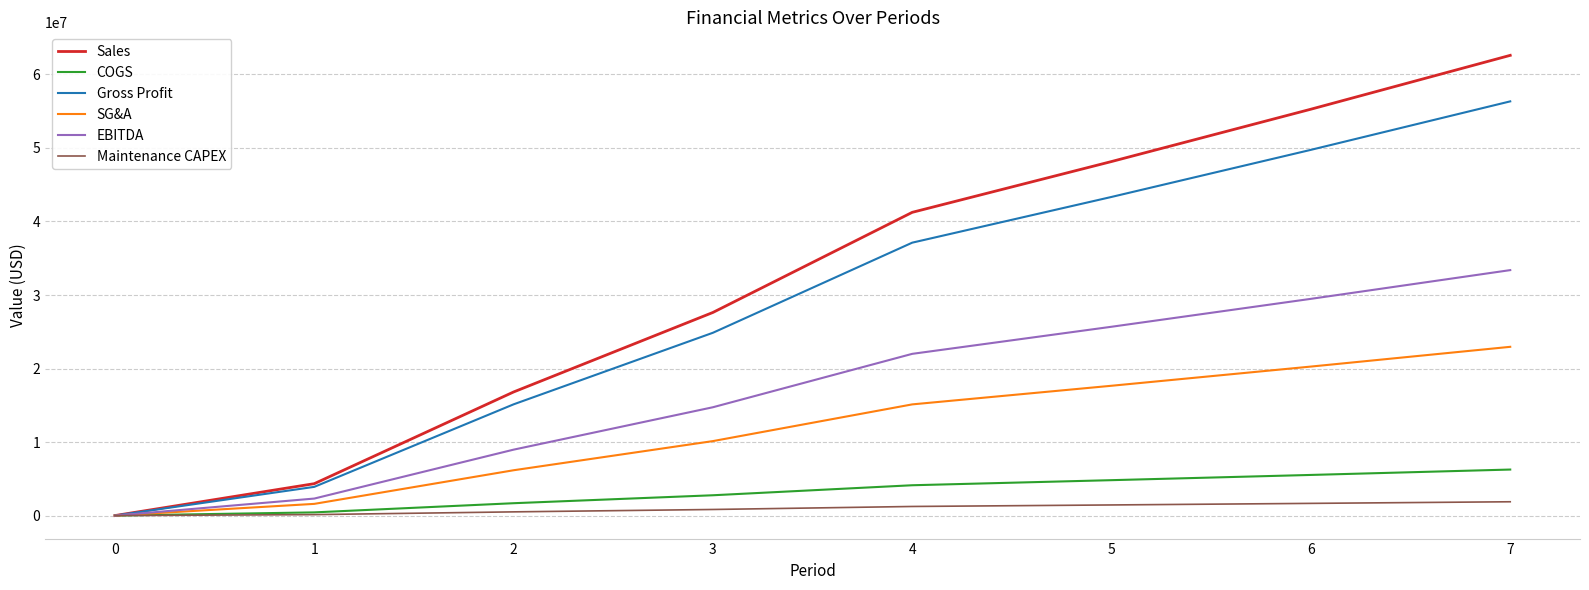

What is the average value of the SG&A series?

11735922.8